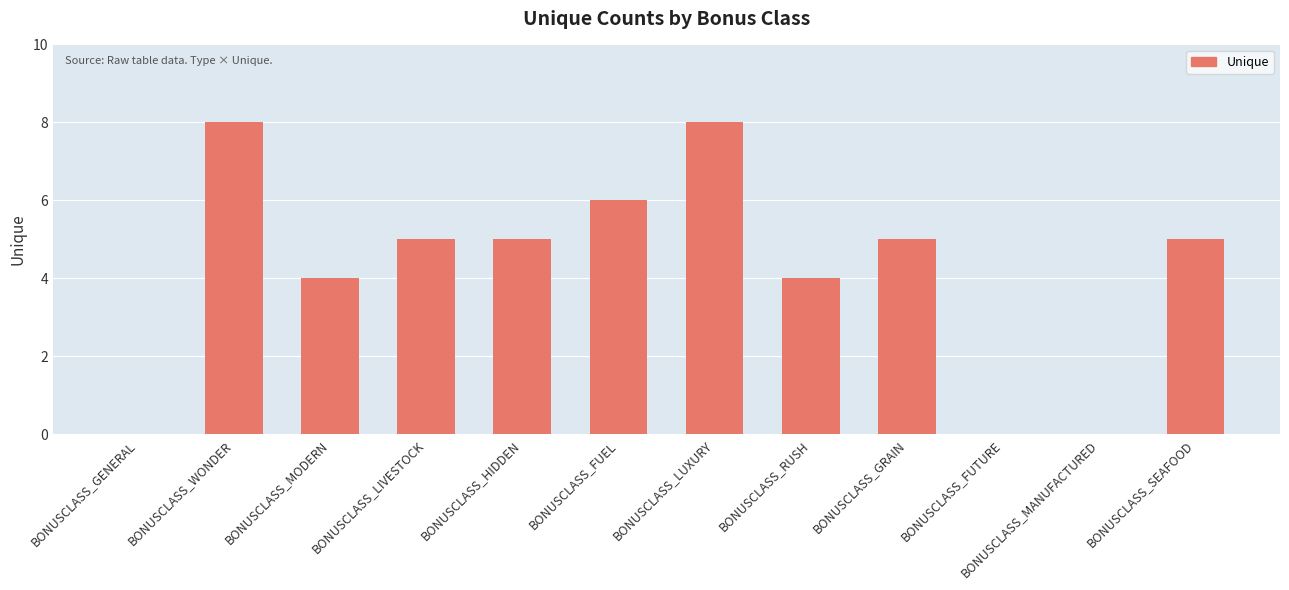

Where does the data first go above 5?

BONUSCLASS_WONDER